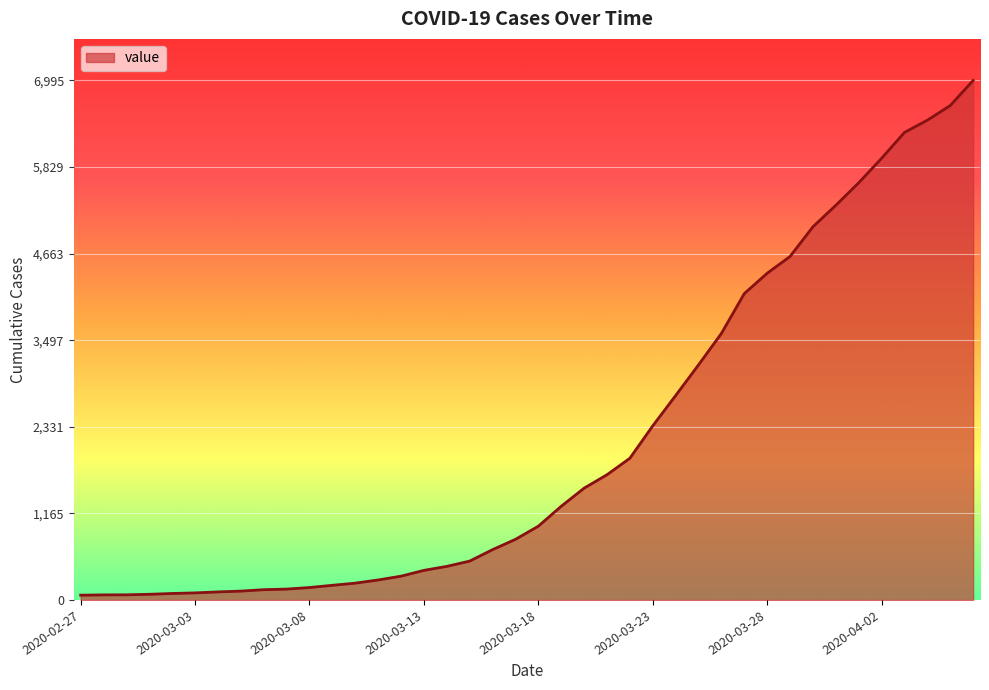

What is the smallest value displayed?

64